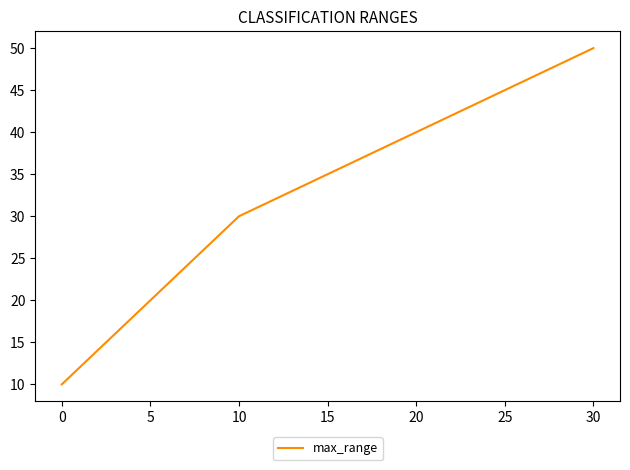

How many lines are shown in the chart?

1